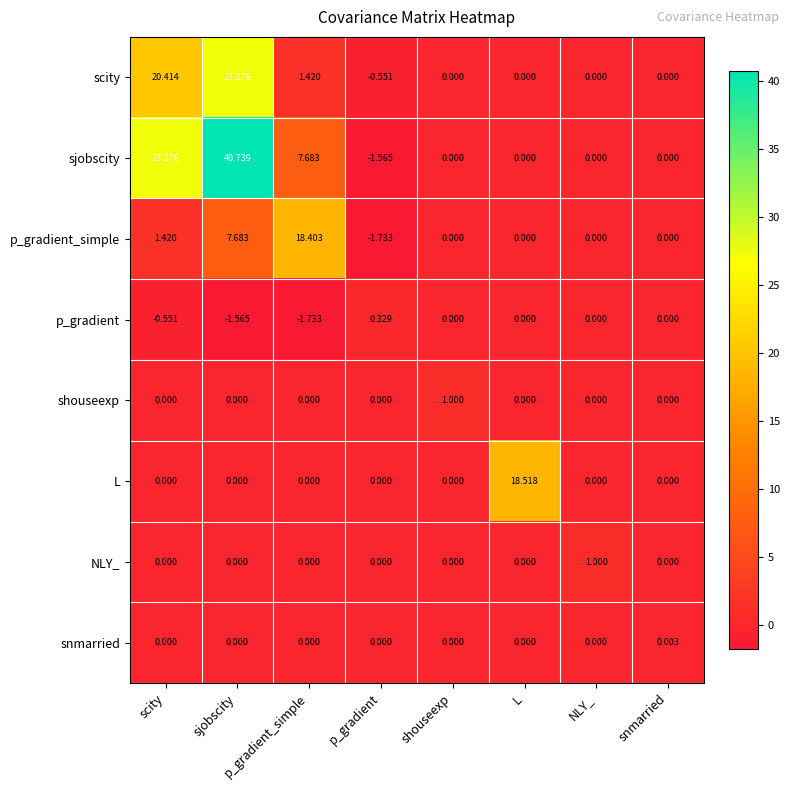

Between sjobscity and NLY_, which series saw the biggest shift?

sjobscity